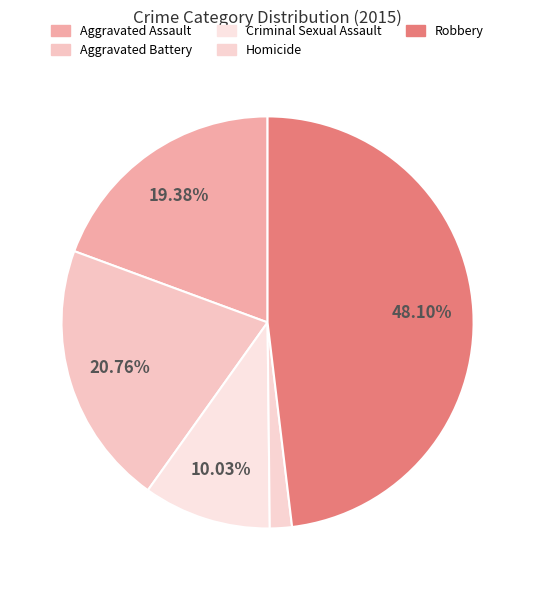

How many slices are in this pie chart?

5